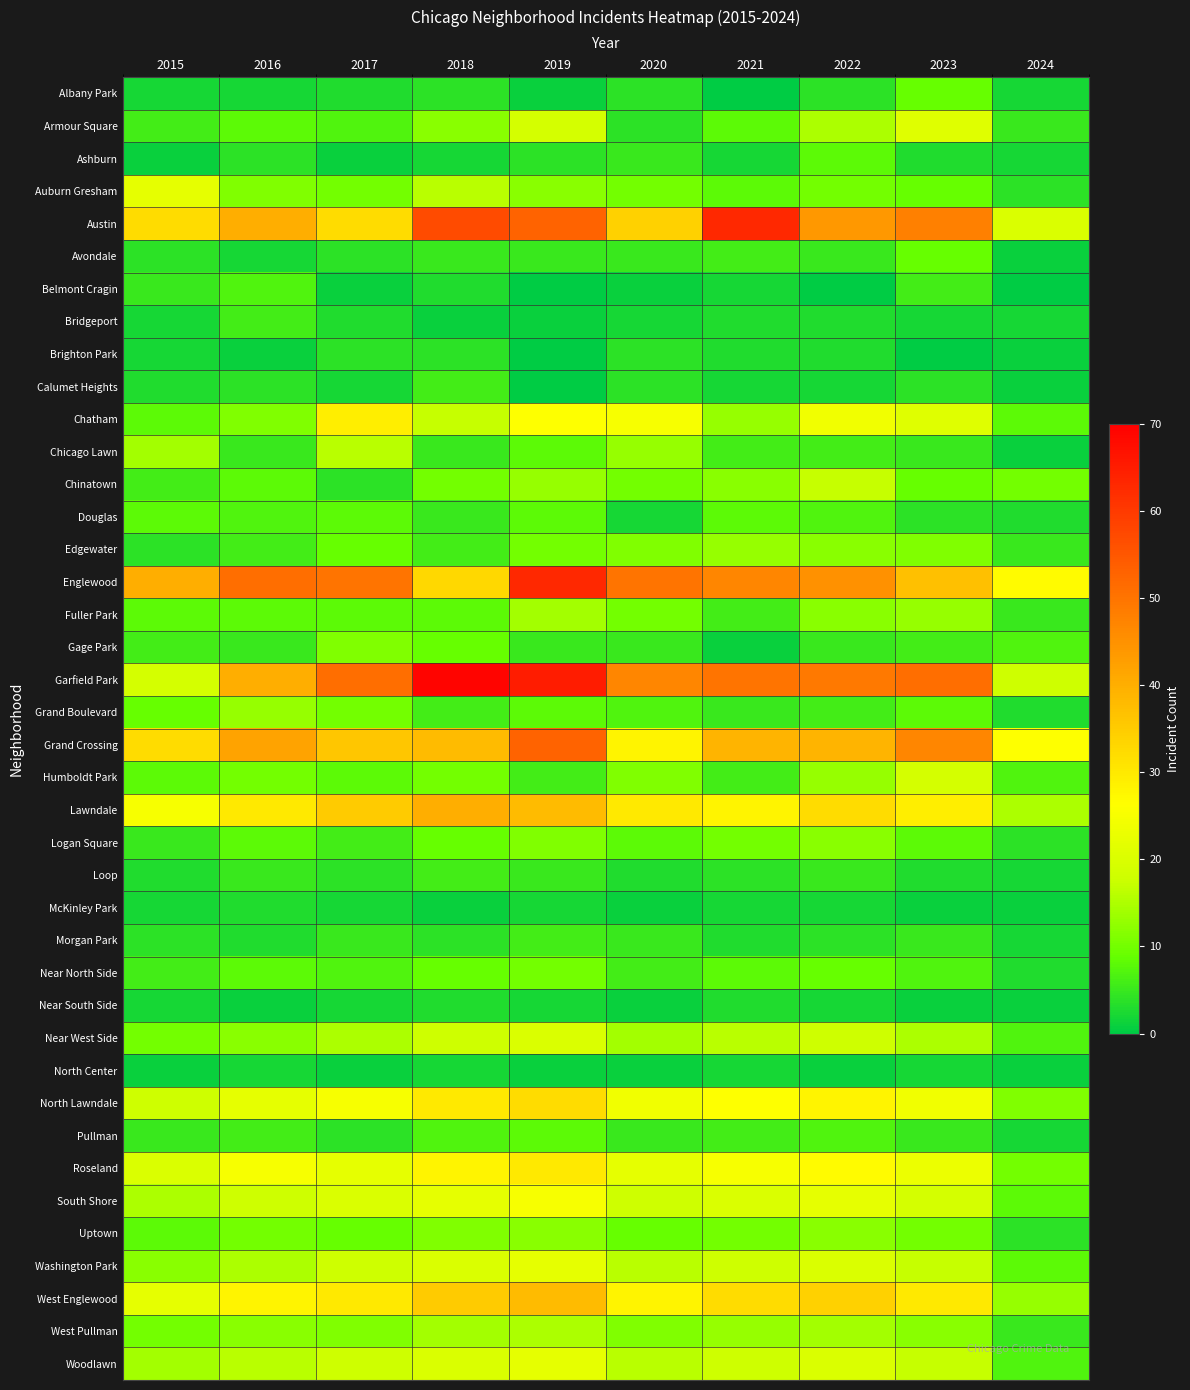

At 2017, list the series in order from smallest to largest.

Ashburn, Belmont Cragin, North Center, Calumet Heights, McKinley Park, Near South Side, Albany Park, Bridgeport, Avondale, Brighton Park, Chinatown, Loop, Pullman, Morgan Park, Logan Square, Armour Square, Near North Side, Douglas, Fuller Park, Humboldt Park, Edgewater, Uptown, Auburn Gresham, Grand Boulevard, Gage Park, West Pullman, Near West Side, Chicago Lawn, Washington Park, Woodlawn, South Shore, Roseland, North Lawndale, Chatham, West Englewood, Austin, Lawndale, Grand Crossing, Englewood, Garfield Park